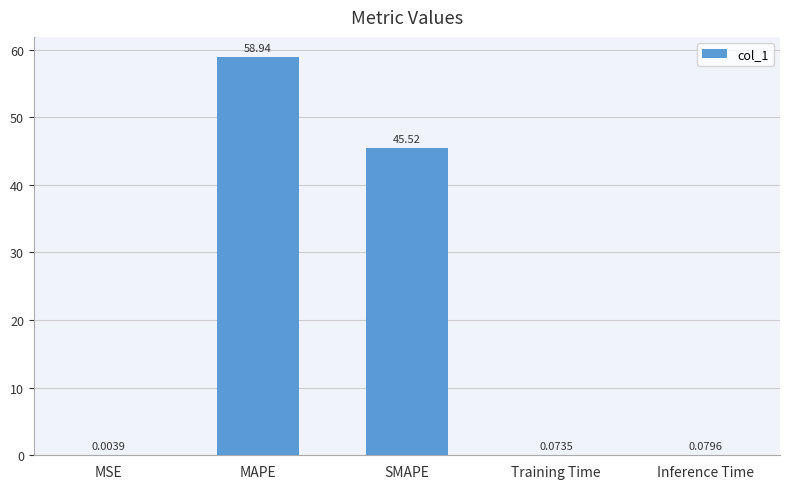

Where is the data nearest to the value 29?

SMAPE